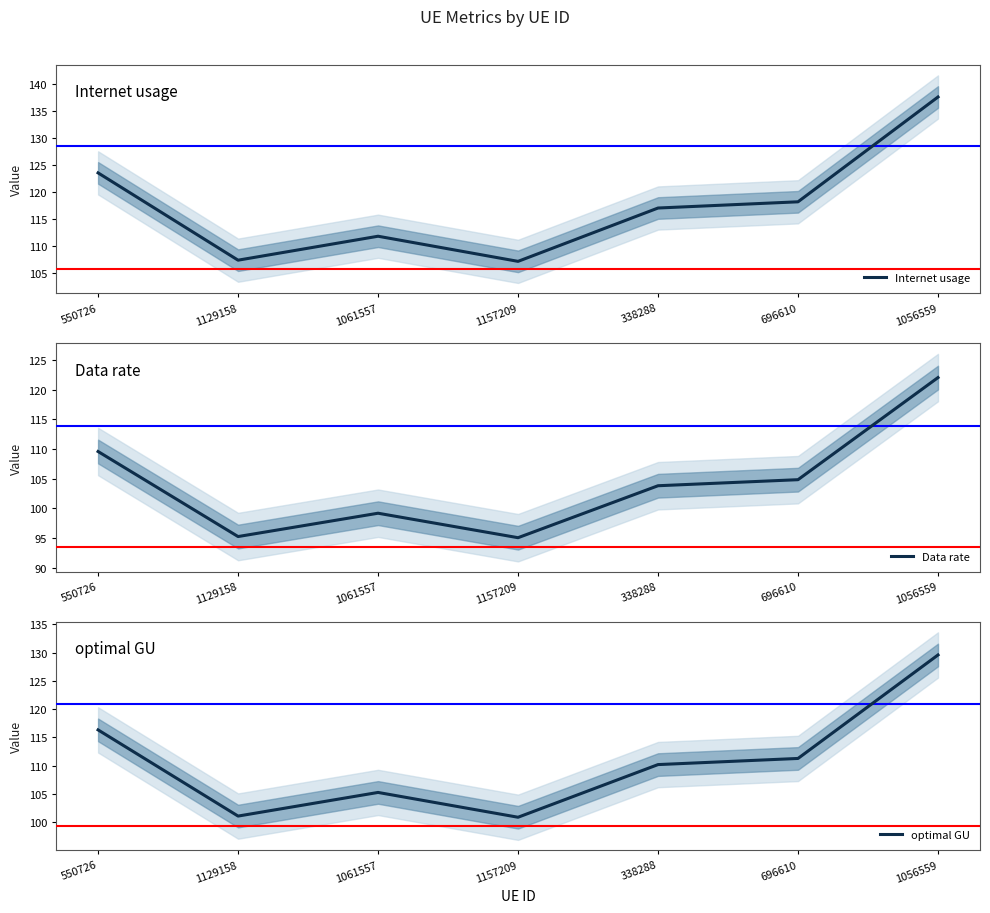

What is the difference between the optimal GU values at 1056559 and 1129158?

28.5